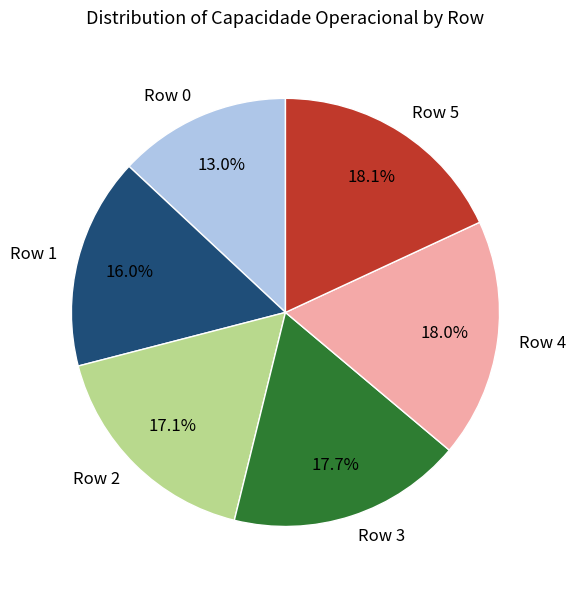

To the nearest percent, what percentage of the pie is Row 2?

17%